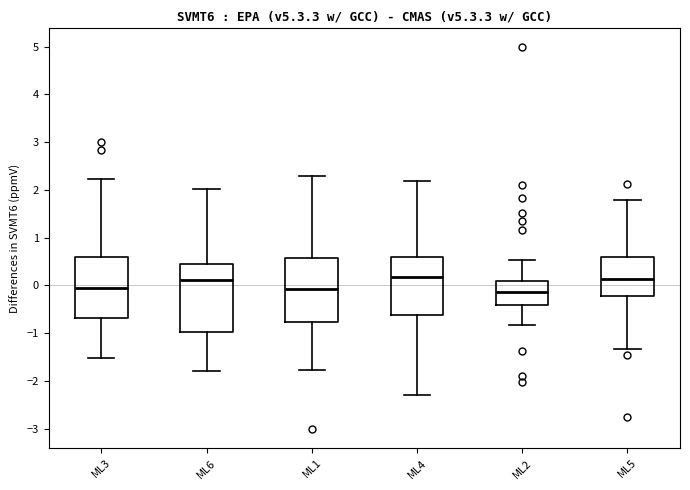

Reading left to right, transcribe this box plot: for each box, give where its median line is, the range the box spans, and where its two whiskers end, as read against the y-axis. The values are not printed on the chart, so give them approximately, as read against the axis.

ML3: median -0.1, box -0.7 to 0.6, whiskers -1.5 to 2.2
ML6: median 0.1, box -1.0 to 0.4, whiskers -1.8 to 2.0
ML1: median -0.1, box -0.8 to 0.6, whiskers -1.8 to 2.3
ML4: median 0.2, box -0.6 to 0.6, whiskers -2.3 to 2.2
ML2: median -0.1, box -0.4 to 0.1, whiskers -0.8 to 0.5
ML5: median 0.1, box -0.2 to 0.6, whiskers -1.3 to 1.8